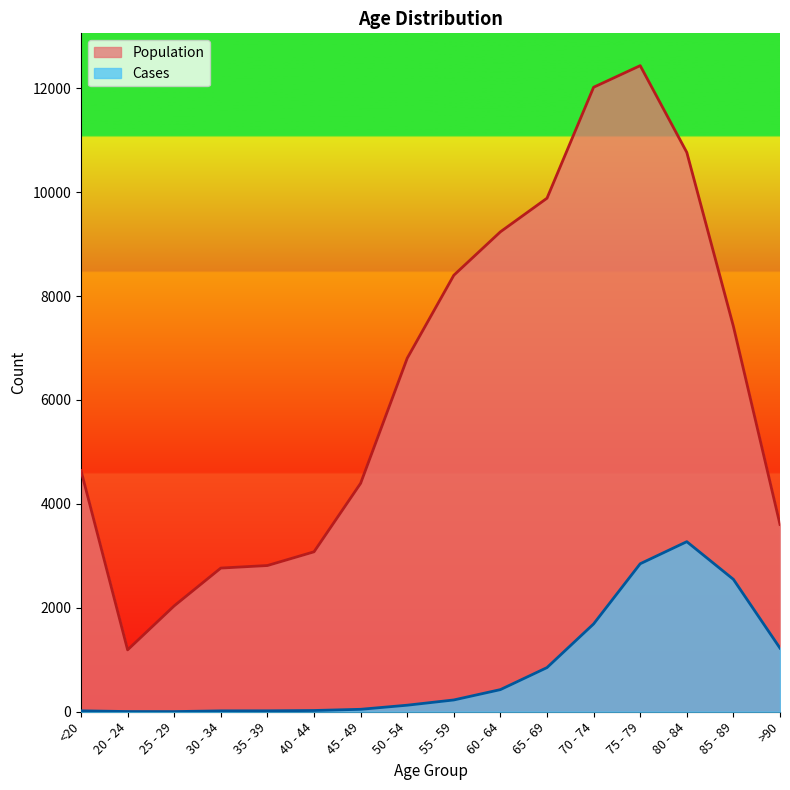

Is the value of Cases at 80 - 84 greater than the value of Population at 60 - 64?

No